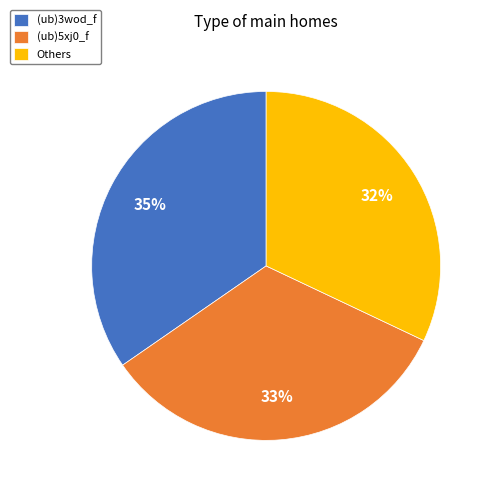

What is the ratio of the value at Others to the value at (ub)3wod_f?

0.9